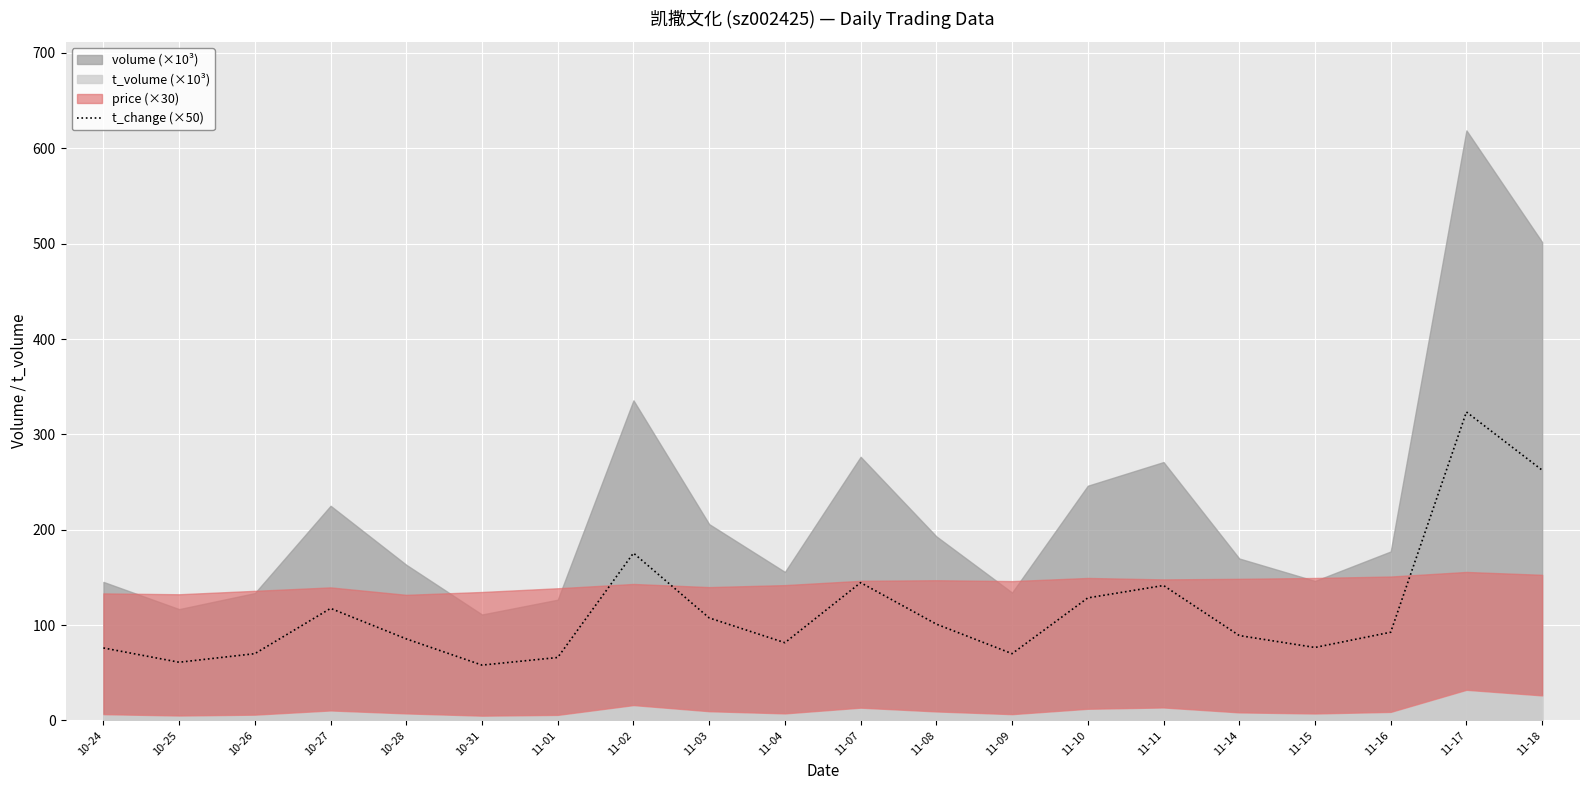

Which has a higher value, 10-28 or 11-11?

11-11